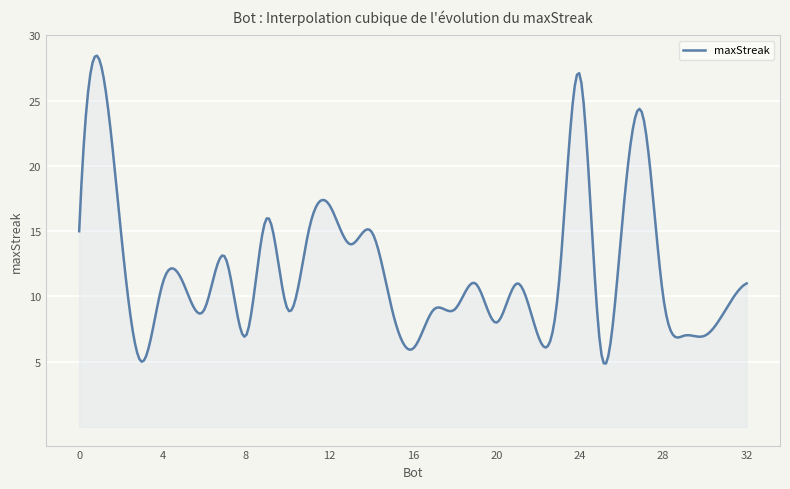

What is the minimum value shown in the chart?

4.9